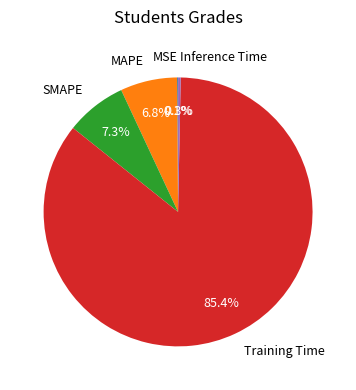

Between Inference Time and MAPE, which is larger?

MAPE